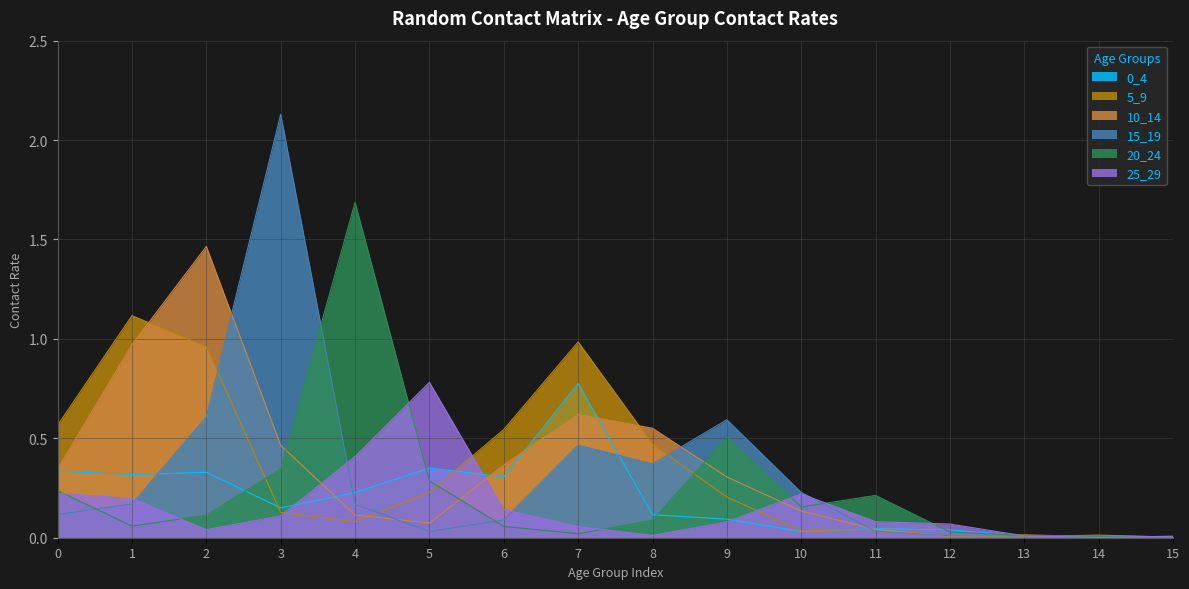

Which category has the lowest value across all series?

14